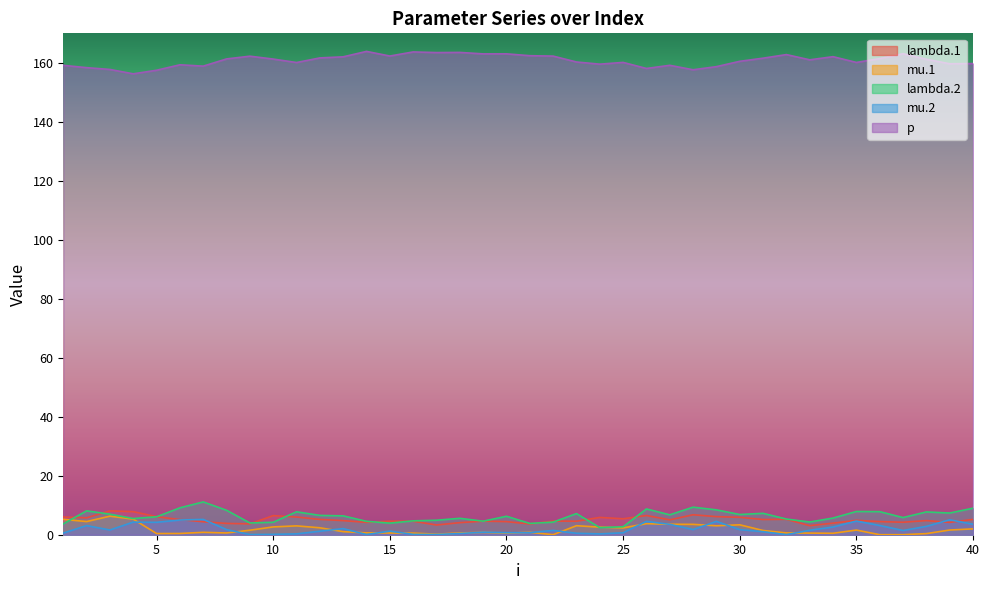

How many values in the mu.2 series are below 1?

15